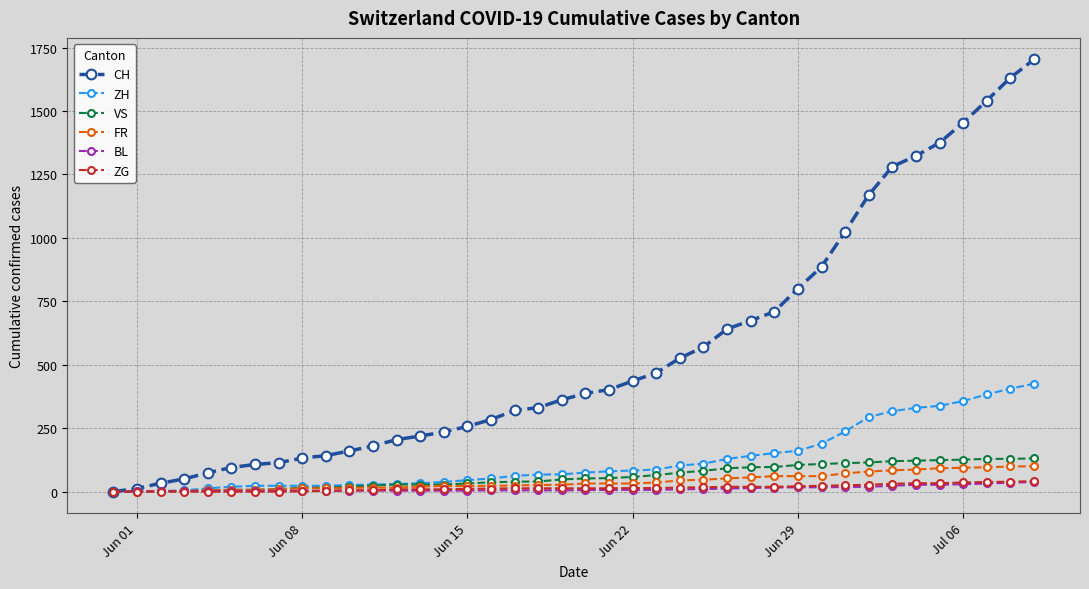

What is the average value of the ZH series?

124